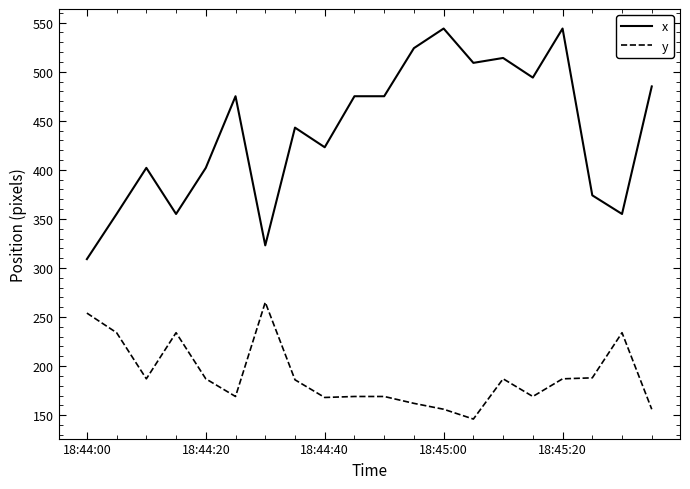

Which series has the largest total across all categories?

x